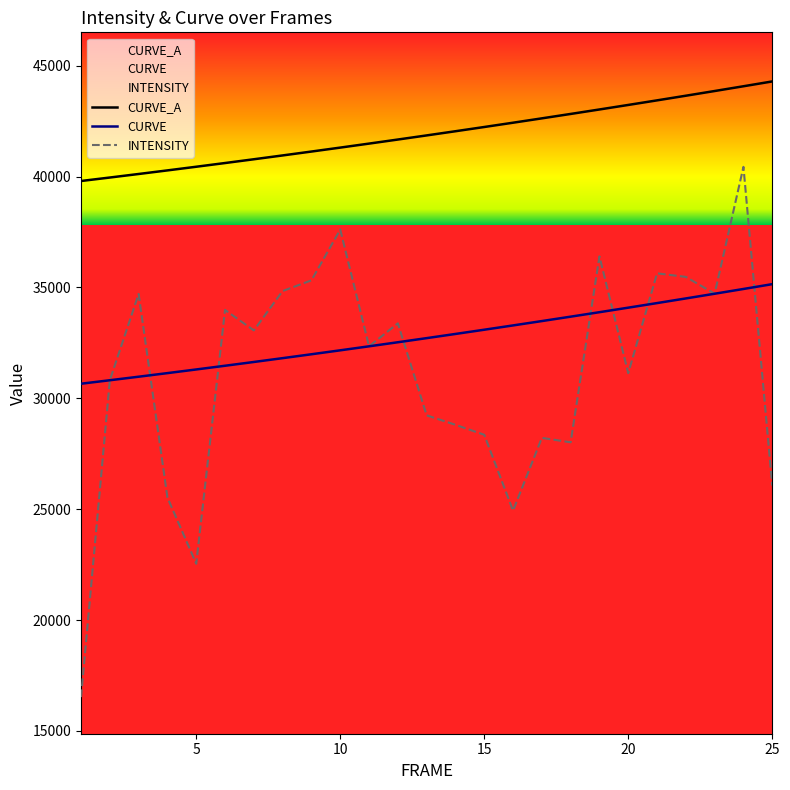

List the series in order of their overall mean, lowest first.

INTENSITY, CURVE, CURVE_A